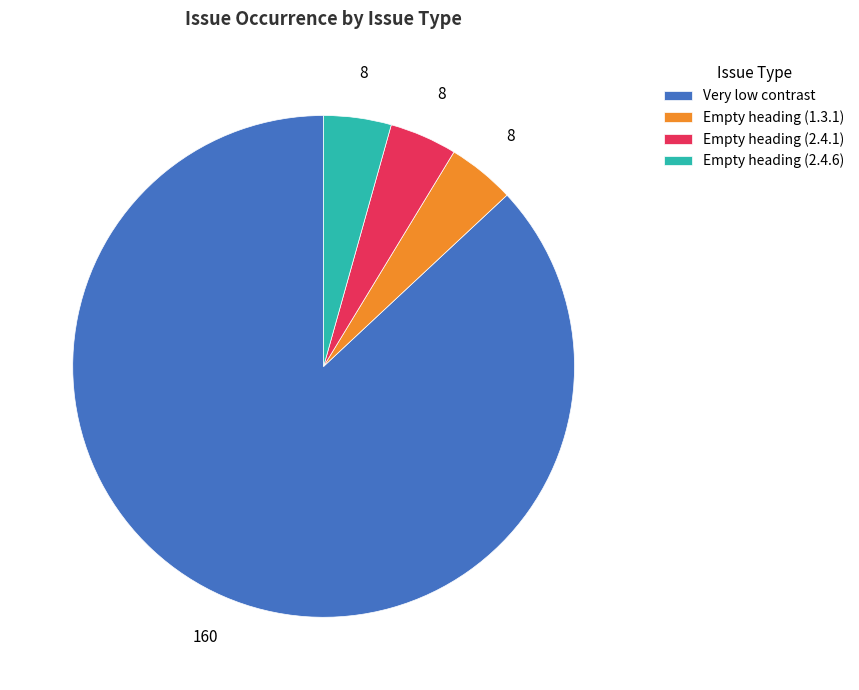

How many slices are in this pie chart?

4